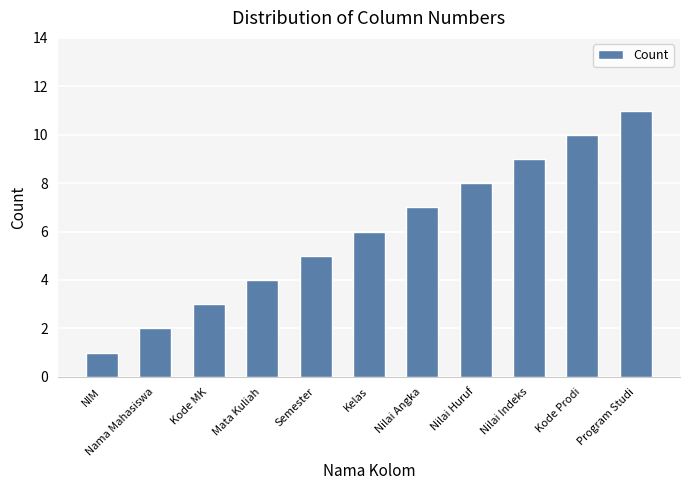

What is the difference between the values at Semester and Nilai Huruf?

3